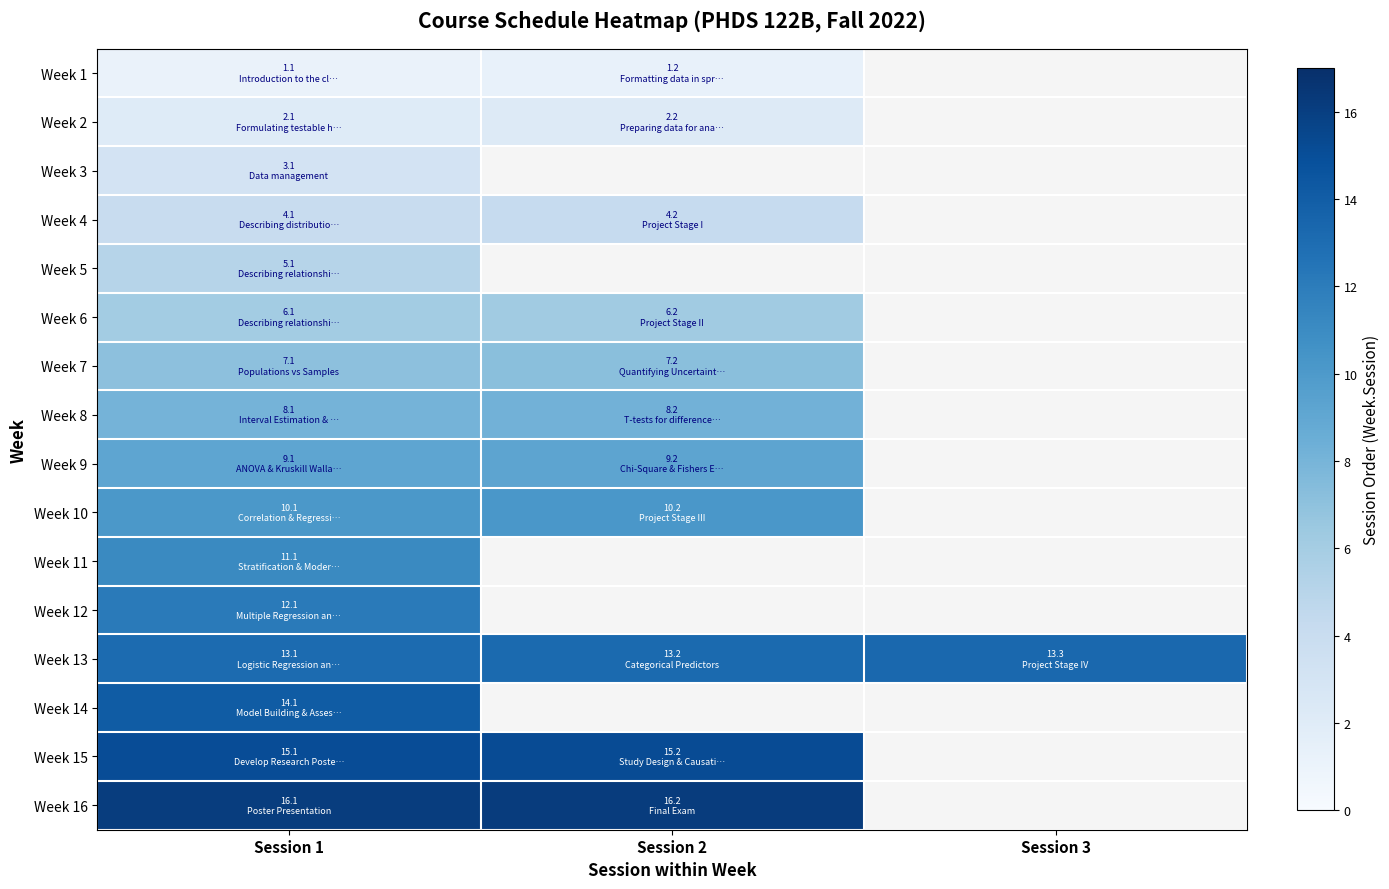

Is it true that Week 7 equals 2.1 at Session 1?

False